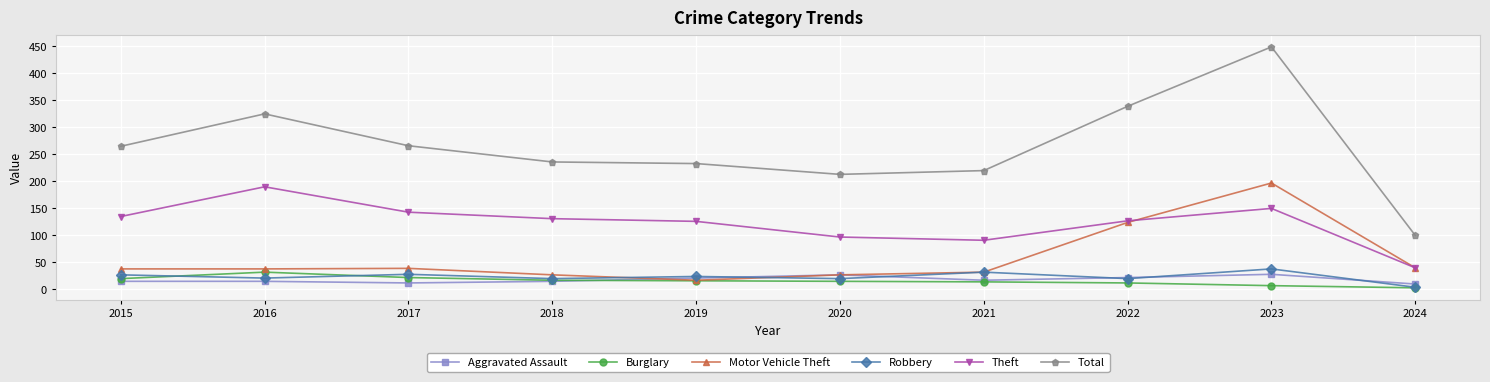

Does the chart have visible grid lines?

Yes